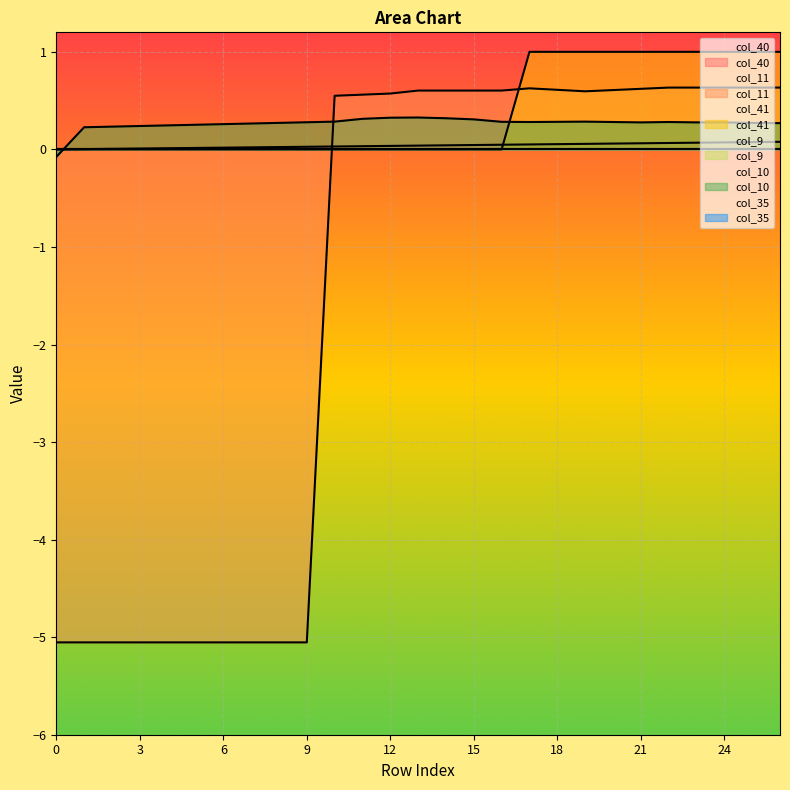

The value of col_10 at 9 is 0.3. True or false?

True